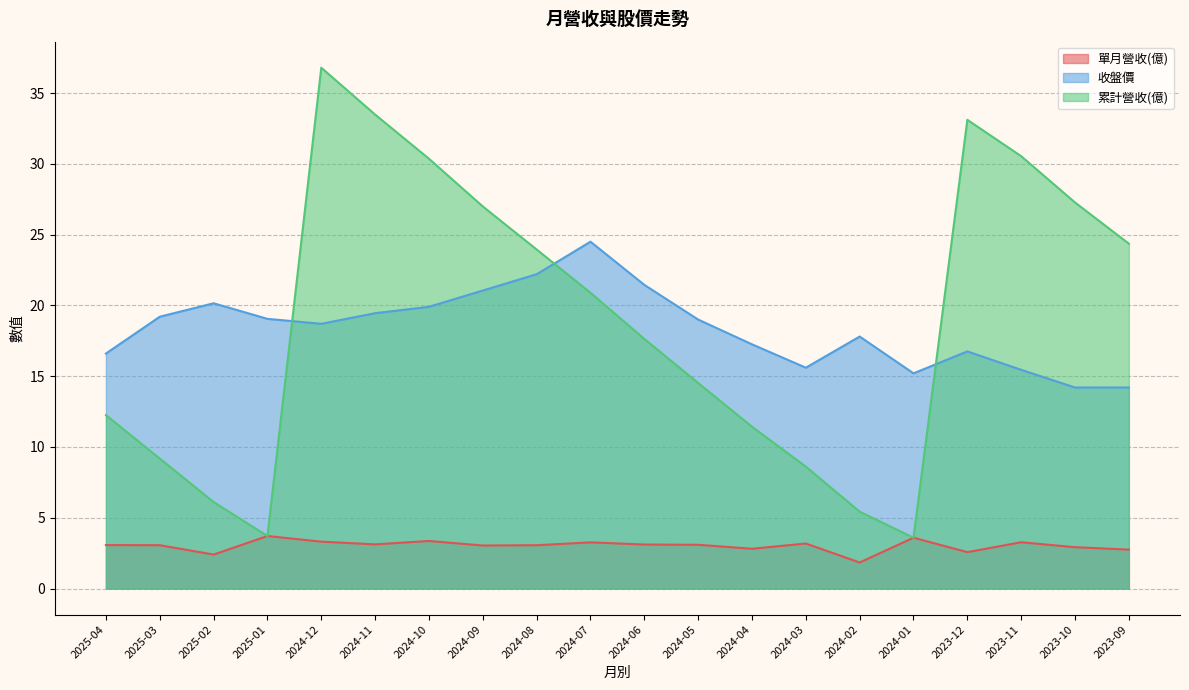

What is the difference between the highest and lowest values at 2025-01?

15.3